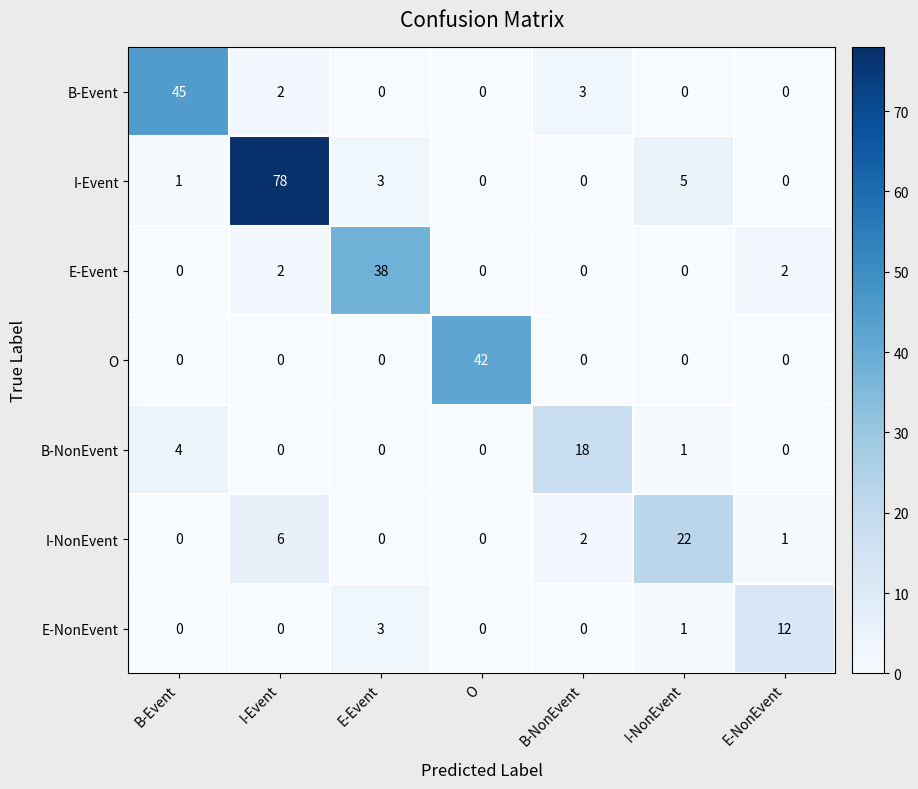

Which series has the largest range (max minus min)?

I-Event